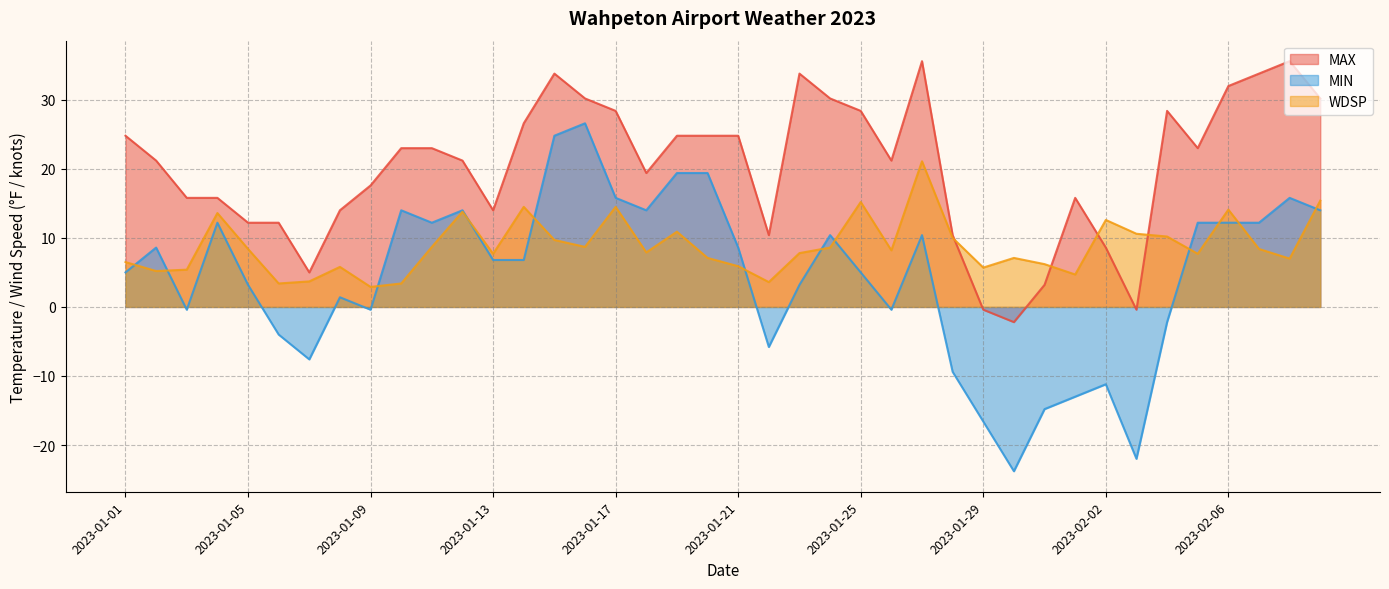

Does the chart have visible grid lines?

Yes